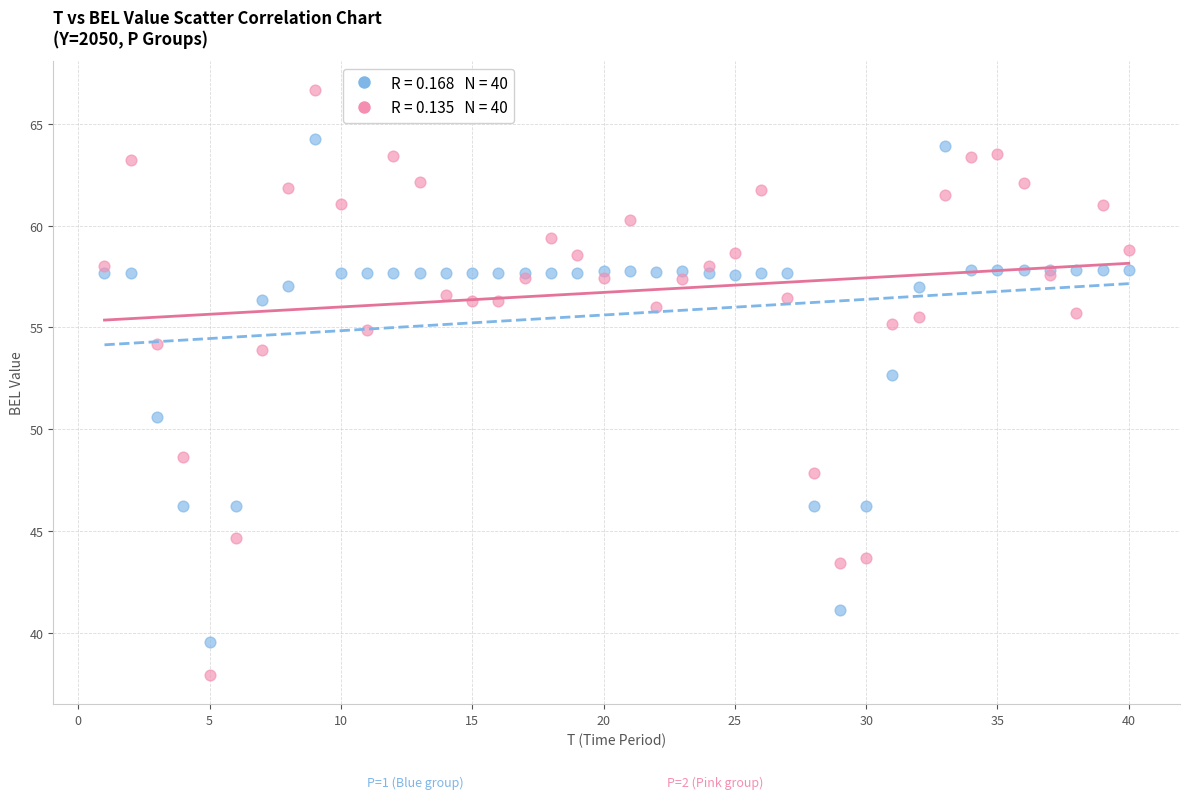

Across all series, what Y value is closest to 52?

52.7